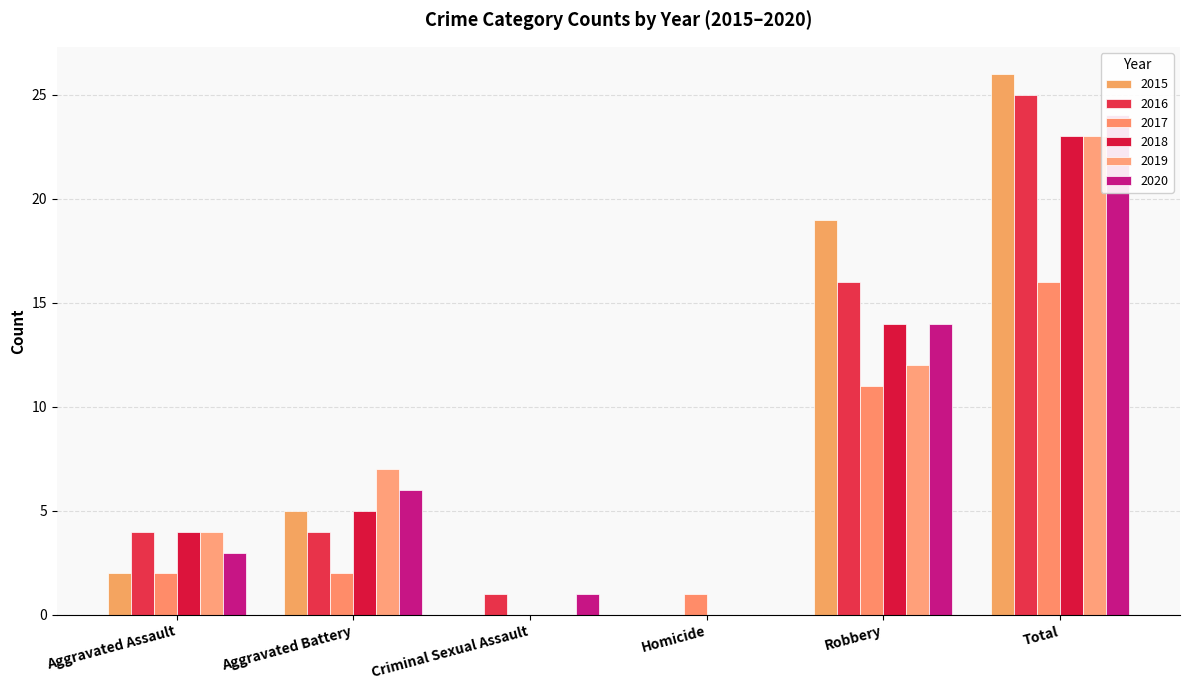

Which category has the lowest value across all series?

Criminal Sexual Assault